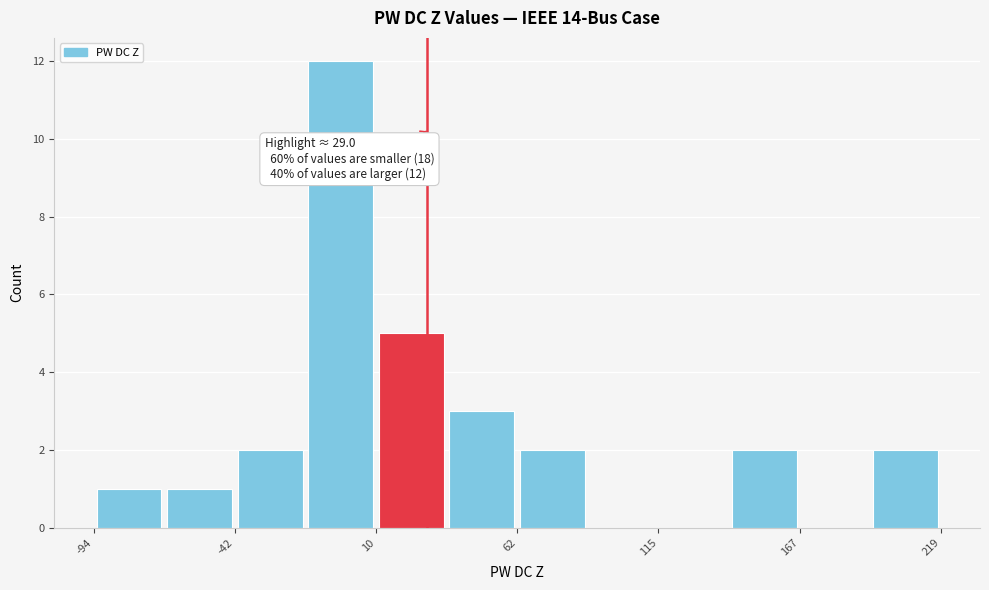

Read against the x-axis, roughly where is the centre of the tallest bar?

0